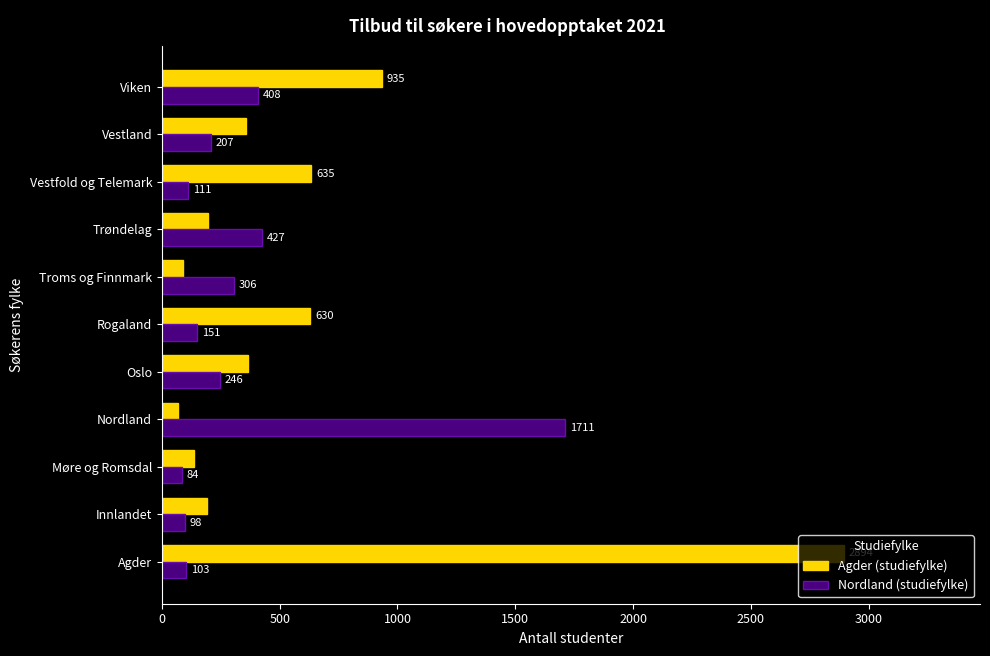

The Nordland (studiefylke) series shows 84 at Møre og Romsdal. True or false?

True